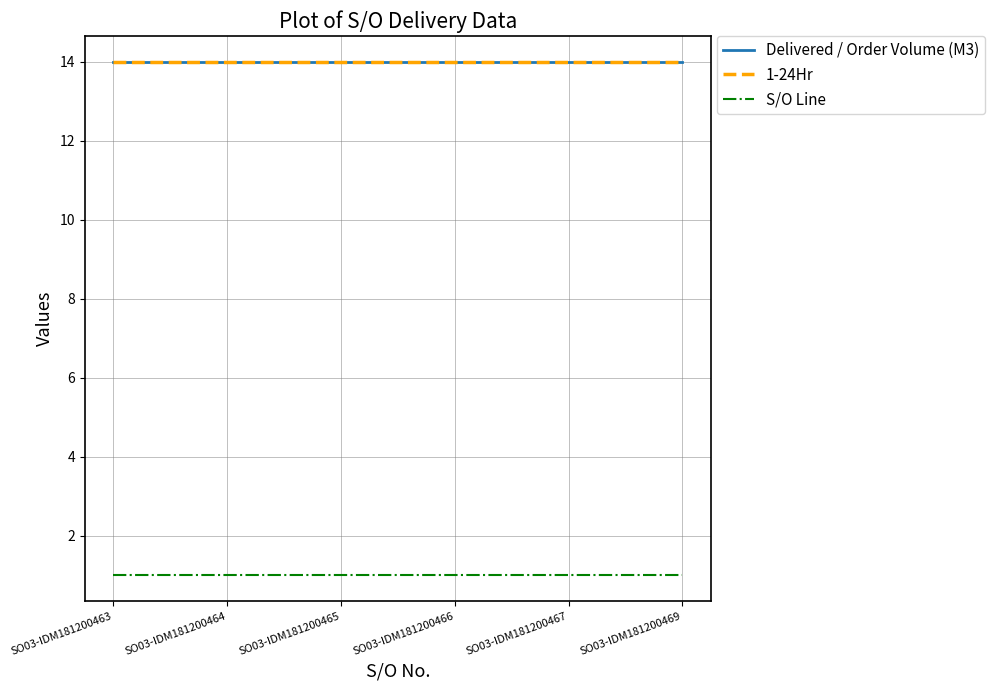

True or false: Delivered / Order Volume (M3) and 1-24Hr intersect in this chart.

False